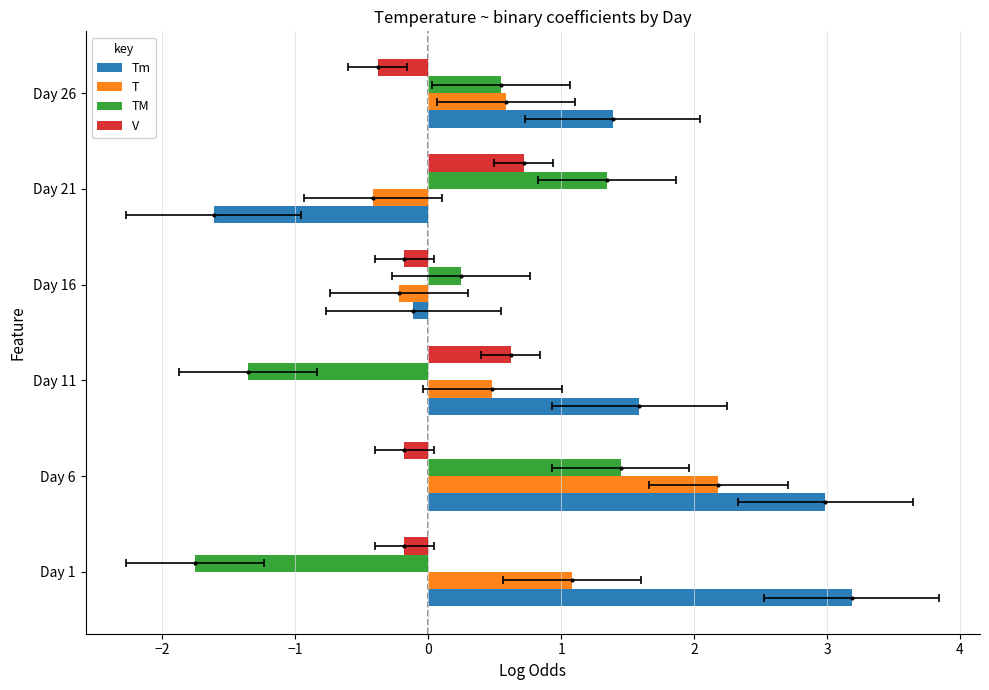

What is the difference between the highest and lowest values at Day 1?

4.9